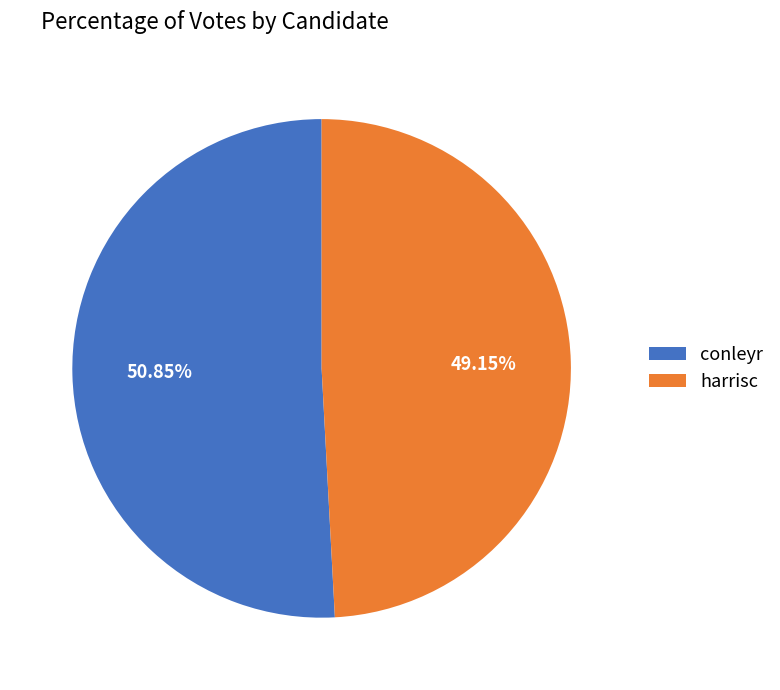

The conleyr slice represents 51% of the pie. True or false?

True